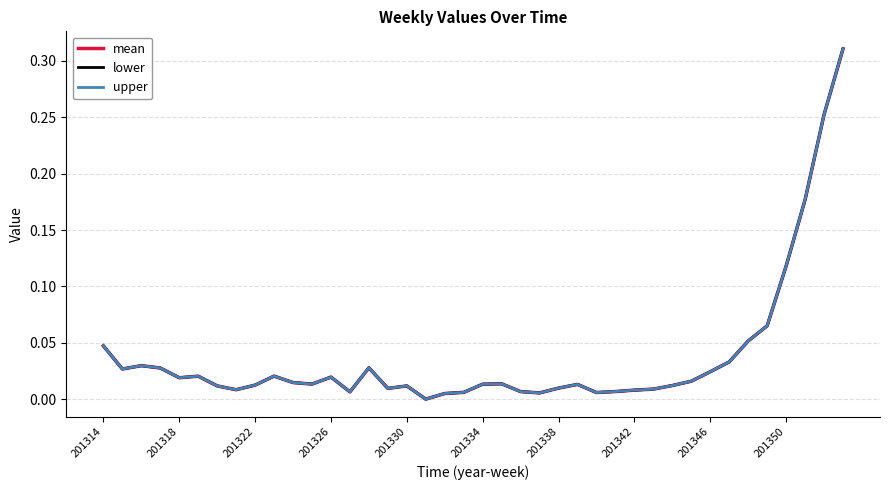

The mean series shows 0.0 at 201322. True or false?

True